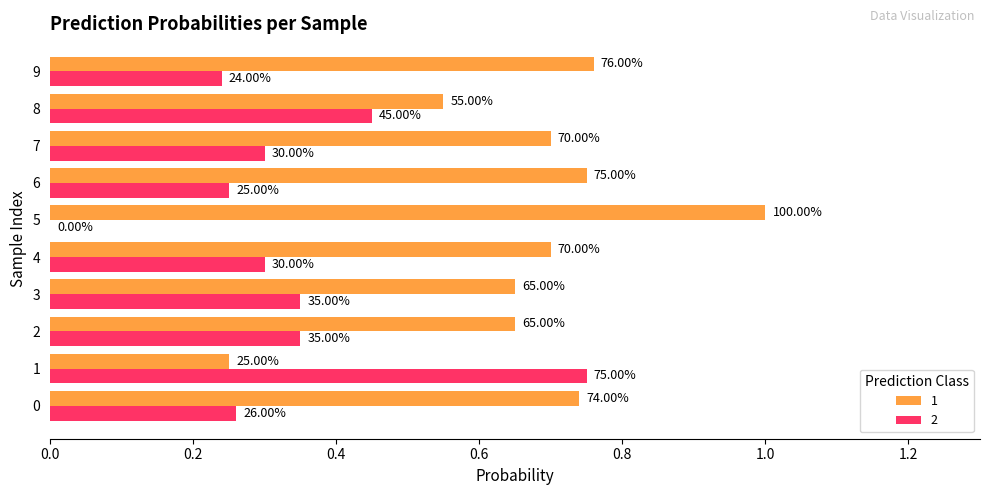

What are all the series names shown in the legend?

1, 2